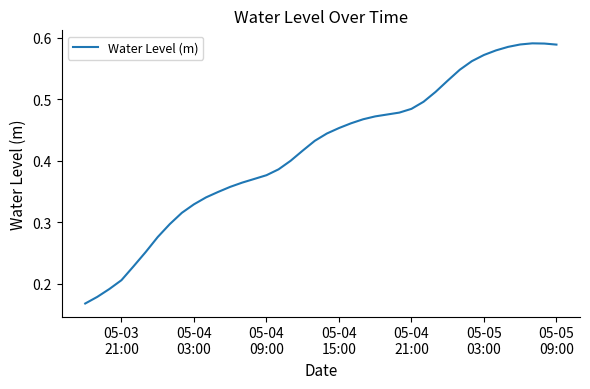

Reading left to right, transcribe all the data shown in this chart.

0.2	0.2	0.2	0.2	0.2	0.3	0.3	0.3	0.3	0.3	0.3	0.3	0.4	0.4	0.4	0.4	0.4	0.4	0.4	0.4	0.4	0.5	0.5	0.5	0.5	0.5	0.5	0.5	0.5	0.5	0.5	0.5	0.6	0.6	0.6	0.6	0.6	0.6	0.6	0.6